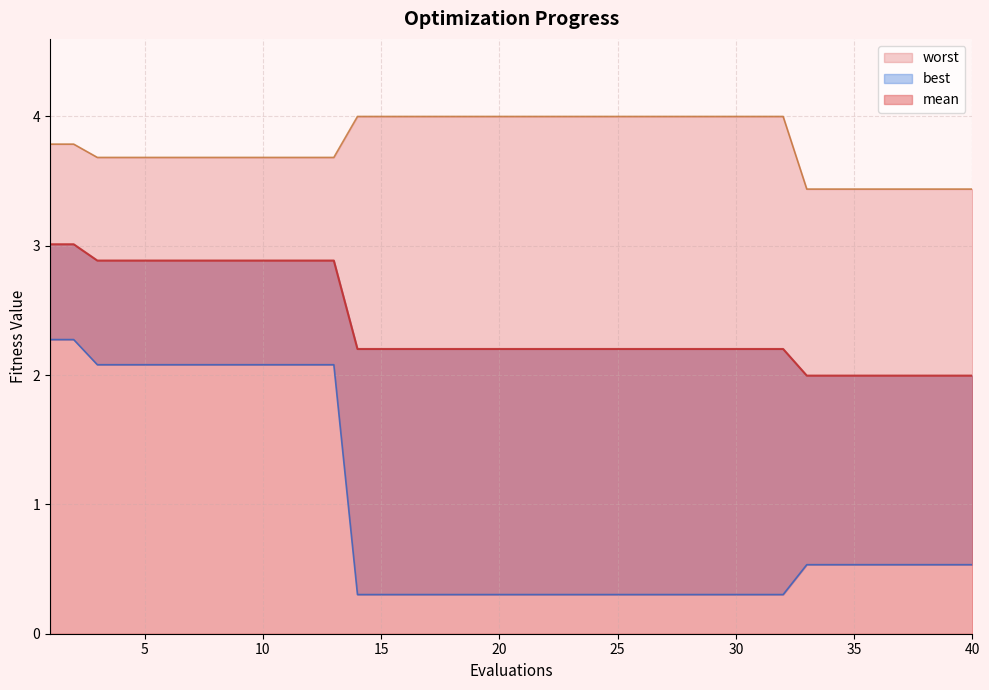

True or false: mean and best intersect in this chart.

False